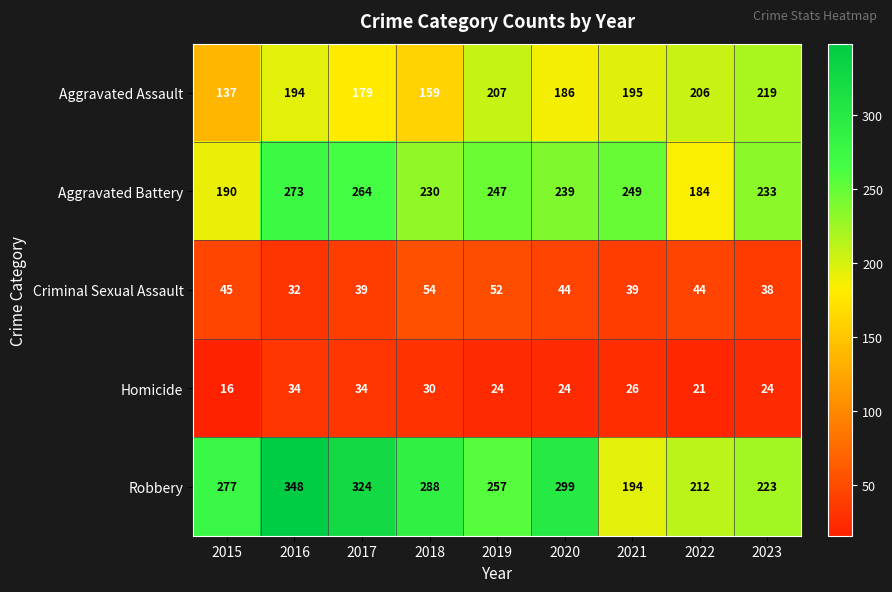

Where does the Homicide series first go above 24?

2016